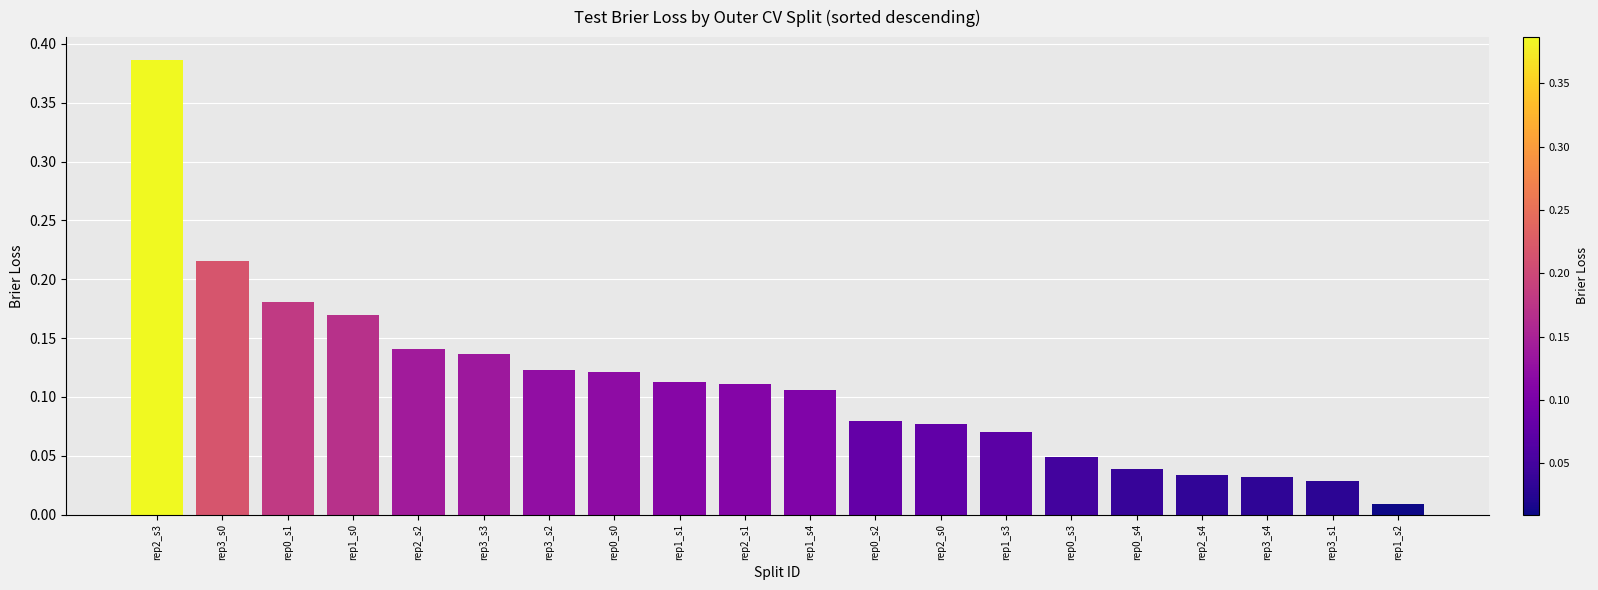

Does the chart contain any negative values?

No